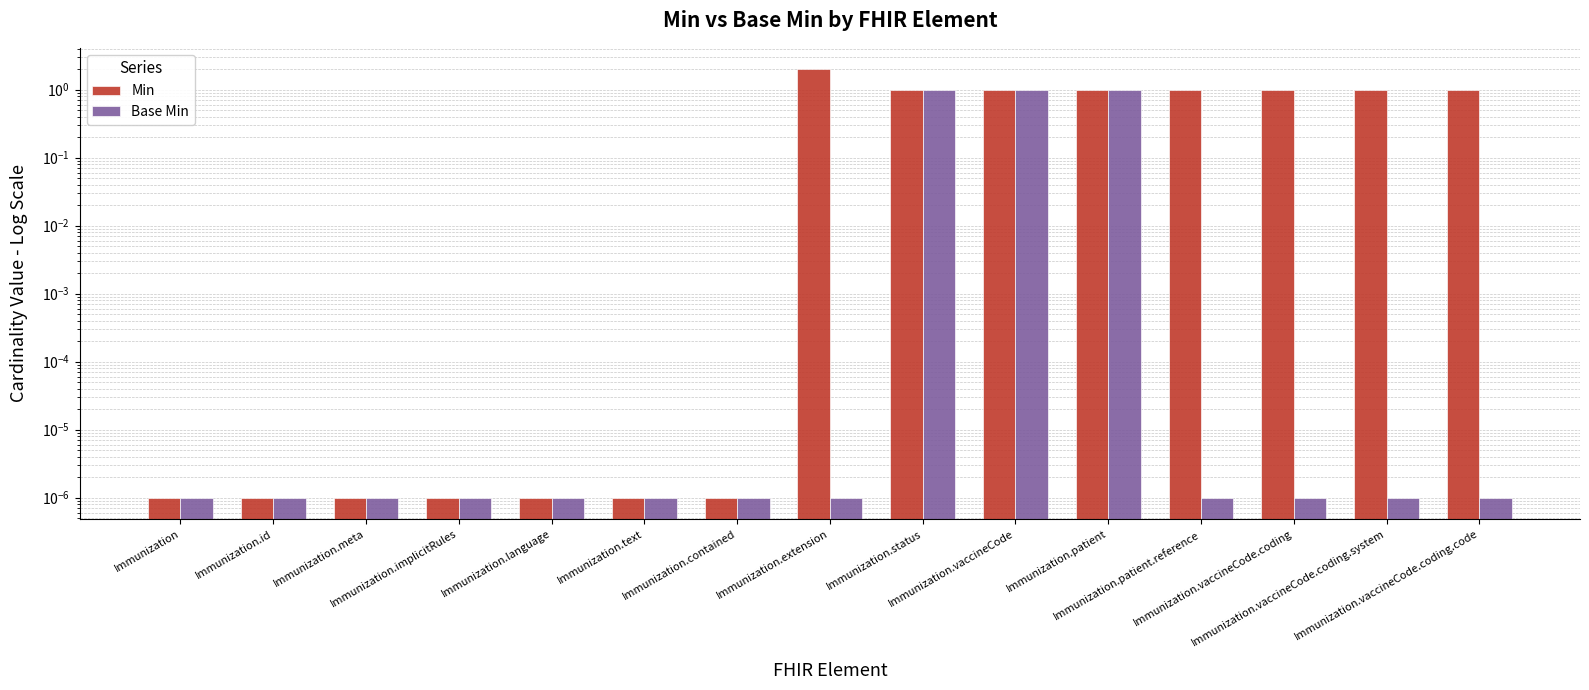

Which series has the widest spread of values?

Min